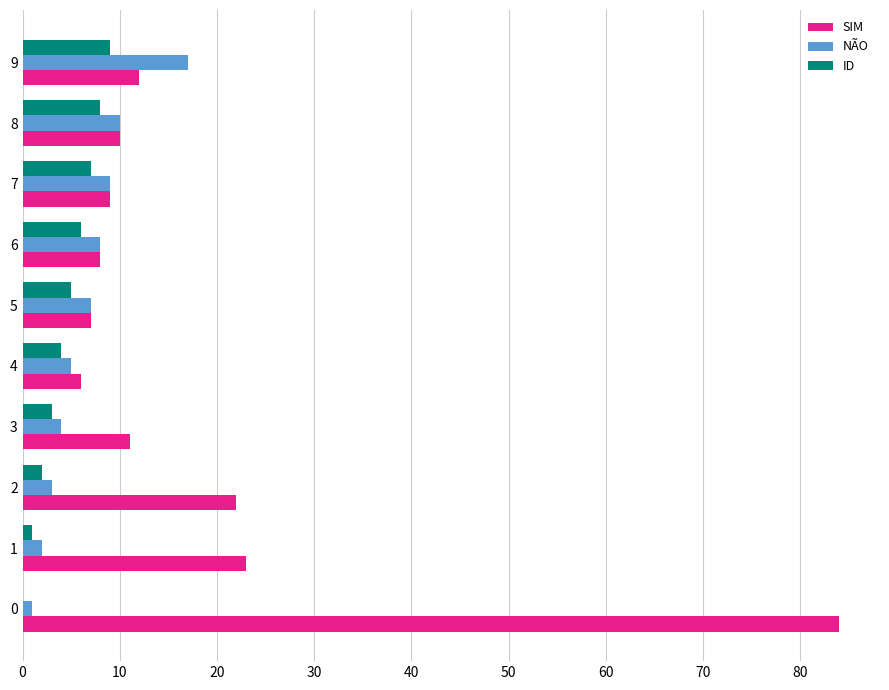

True or false: SIM has a value of 9 at 7.

True